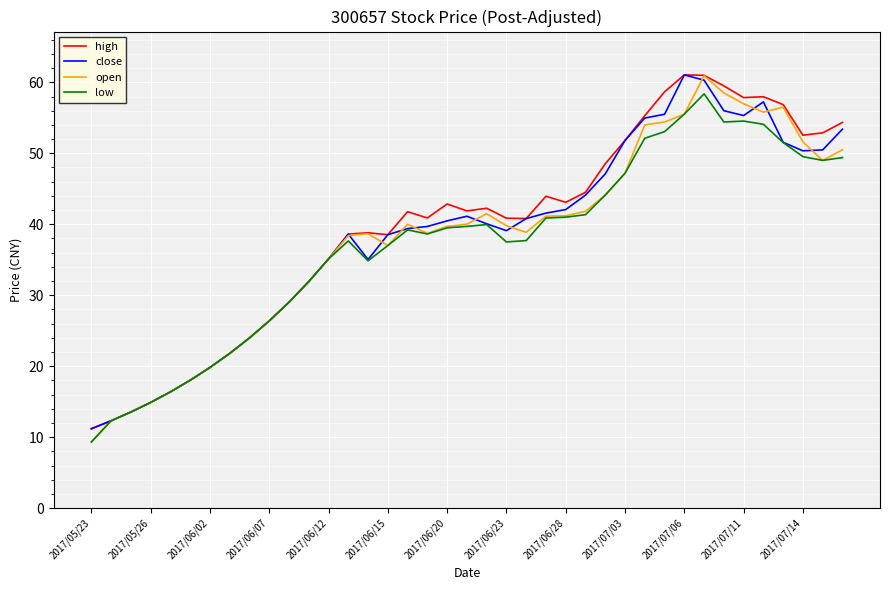

What is the lowest value of the high series?

11.2